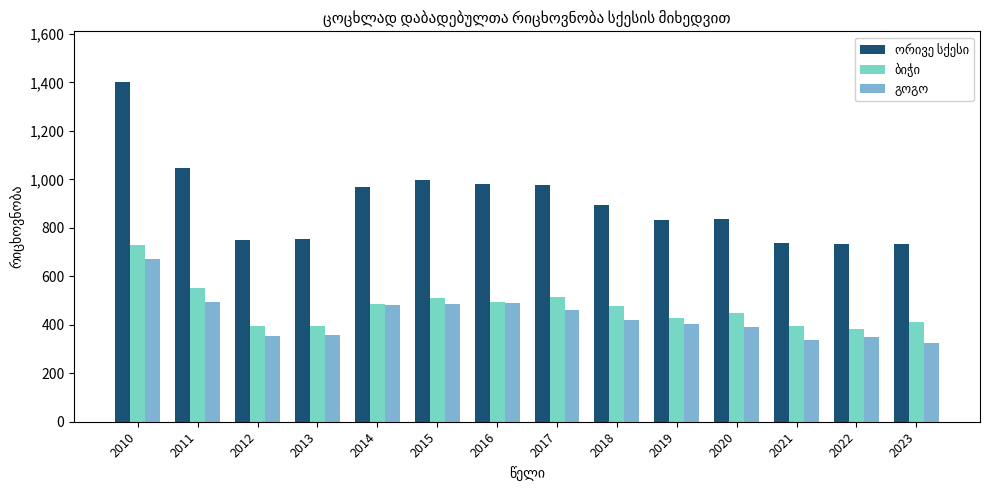

What is the spread (max minus min) of values at 2016?

494